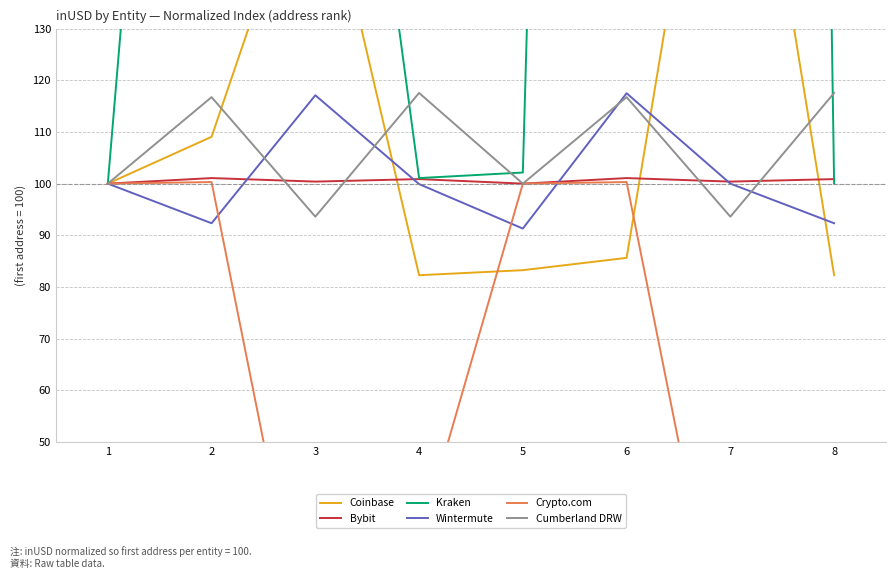

Reading left to right, extract all data points from this chart.

Coinbase: 1=100.0	2=109.1	3=168.0	4=82.3	5=83.3	6=85.6	7=205.9	8=82.3
Bybit: 1=100.0	2=101.1	3=100.4	4=100.9	5=100.0	6=101.1	7=100.4	8=100.9
Kraken: 1=100.0	2=338.9	3=251.1	4=101.1	5=102.2	6=819.0	7=1400.8	8=100.0
Wintermute: 1=100.0	2=92.3	3=117.1	4=99.9	5=91.3	6=117.5	7=100.0	8=92.3
Crypto.com: 1=100.0	2=100.3	3=0.0	4=30.7	5=100.0	6=100.3	7=0.0	8=30.7
Cumberland DRW: 1=100.0	2=116.7	3=93.6	4=117.5	5=100.0	6=116.7	7=93.6	8=117.5